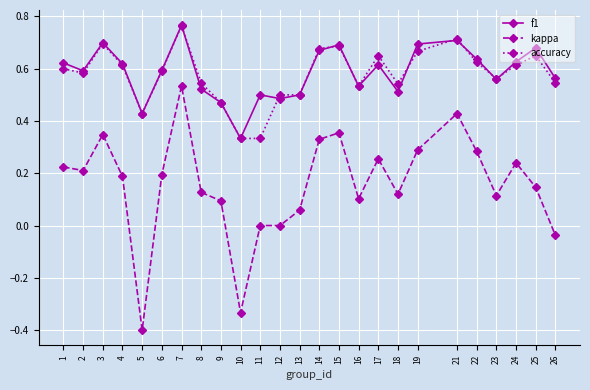

True or false: f1 has more than 0 points higher than both neighbors.

True